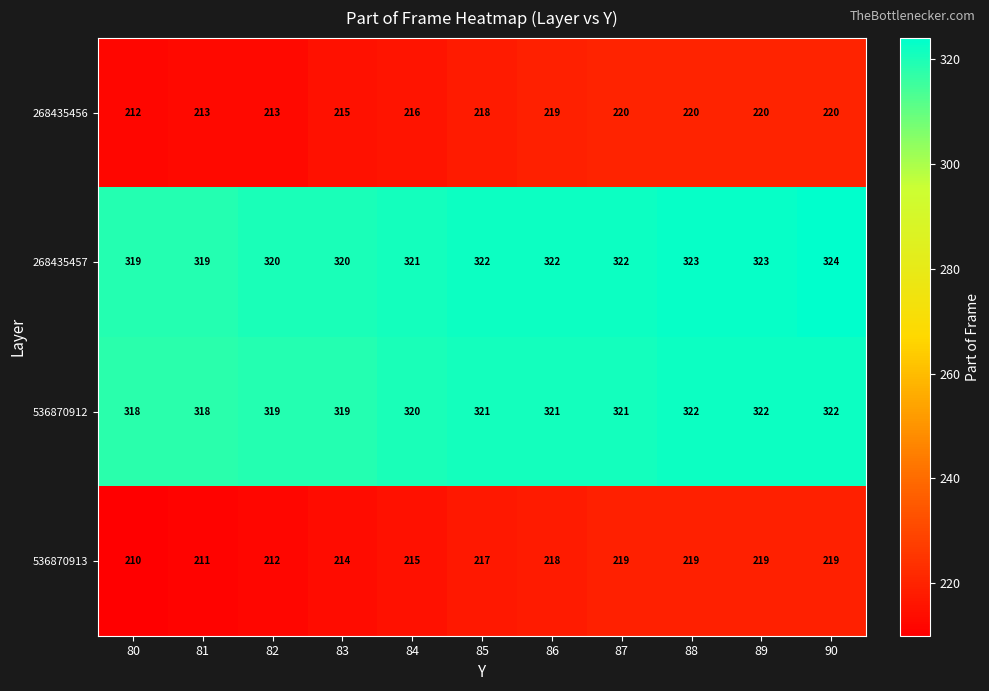

At how many categories does at least one series exceed 259?

11